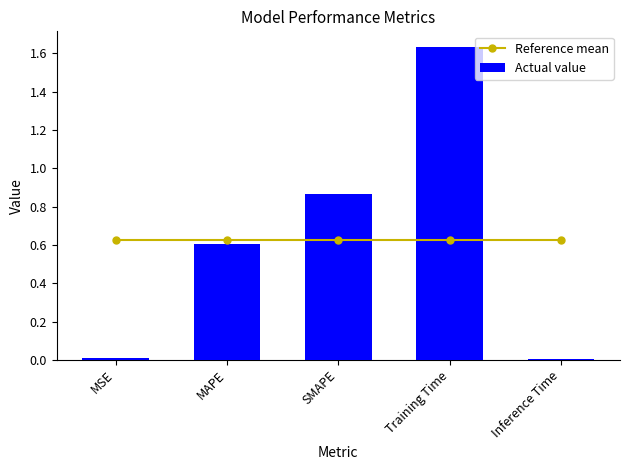

What is the total value across all series at MSE?

0.6